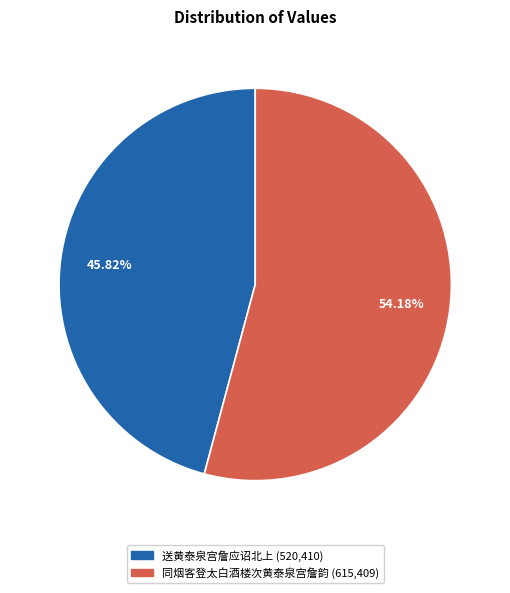

What is the ratio of the value at 送黄泰泉宫詹应诏北上 to the value at 同烟客登太白酒楼次黄泰泉宫詹韵?

0.8